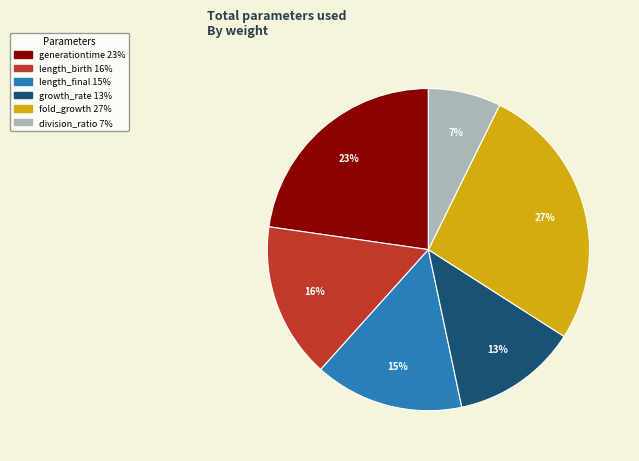

Which slice is the smallest?

division_ratio